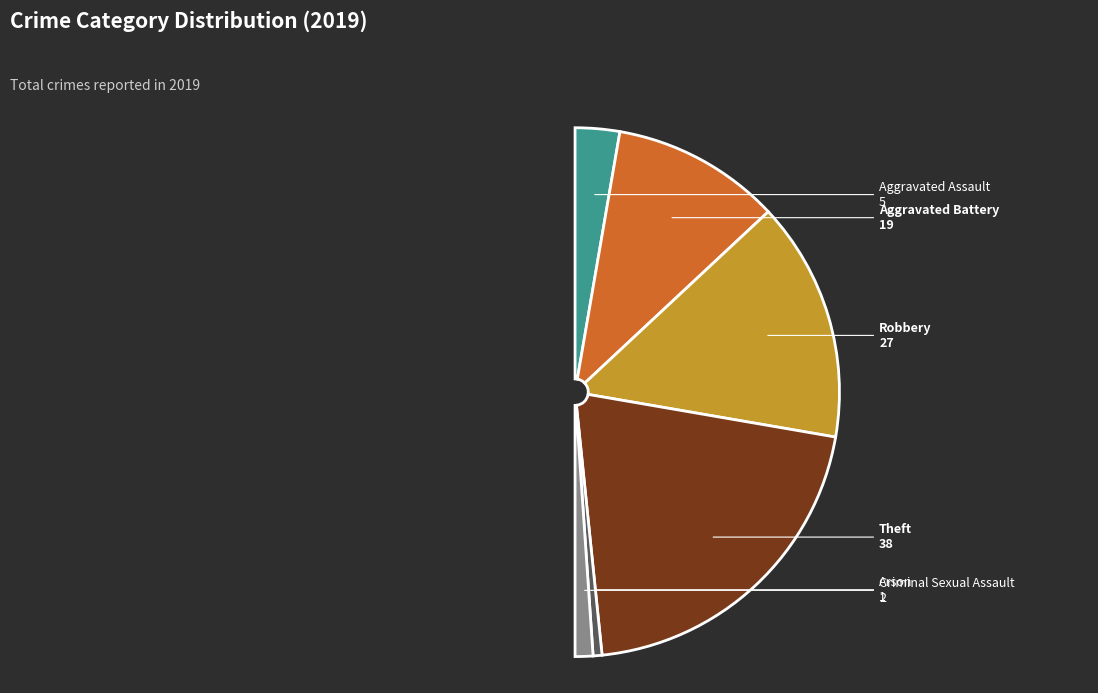

Is there any slice that represents more than half of the pie?

No